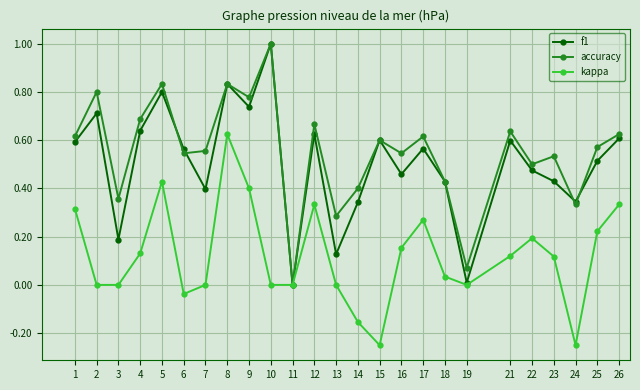

What is the total value across all series at 10?

2.0